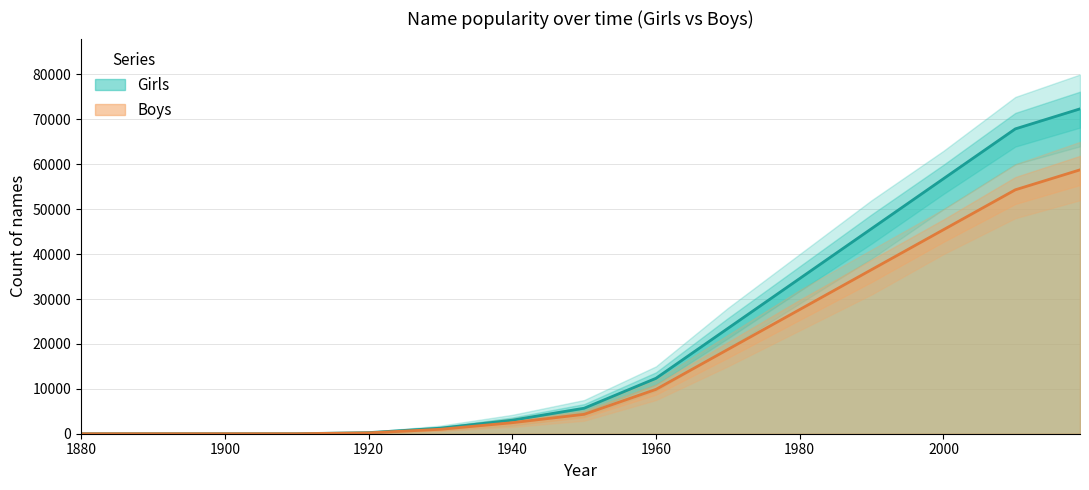

Is it true that Girls equals 41228 at 1970?

False